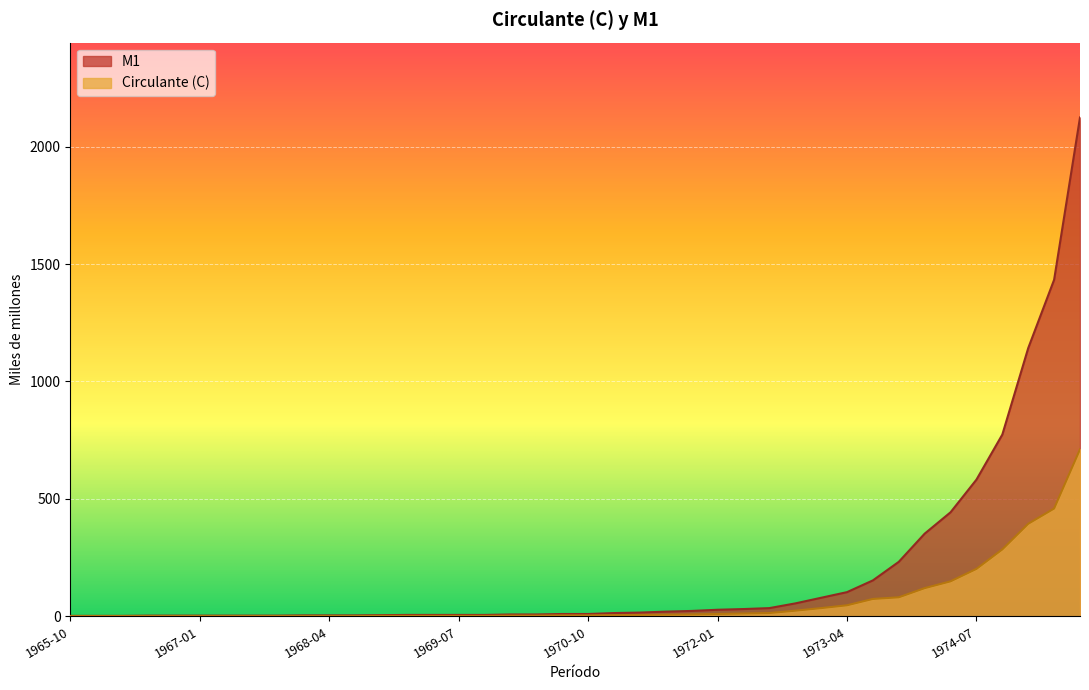

At which category is the sum across all series the highest?

01-07-1975